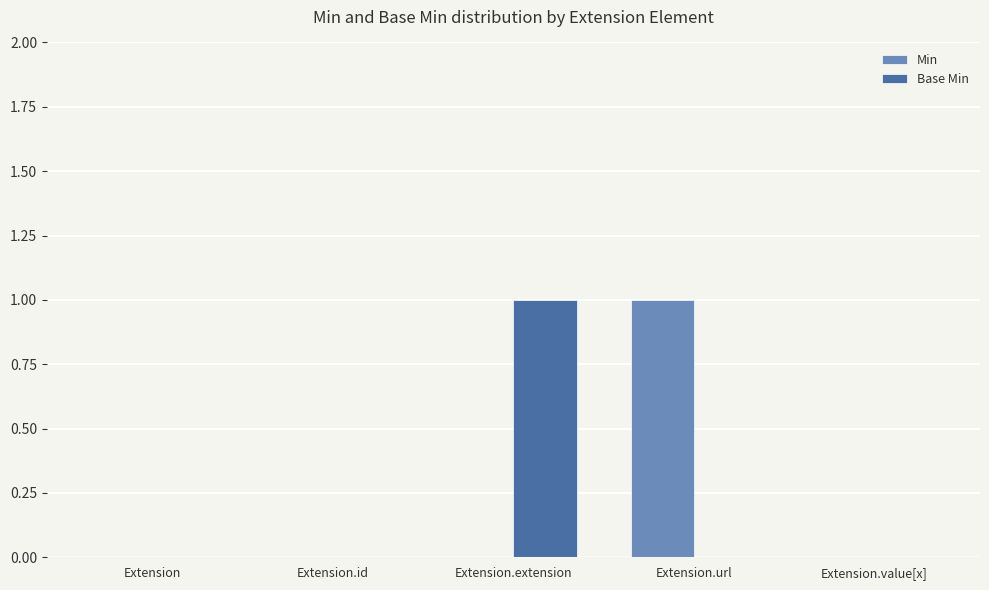

The Base Min series shows 0 at Extension. True or false?

True